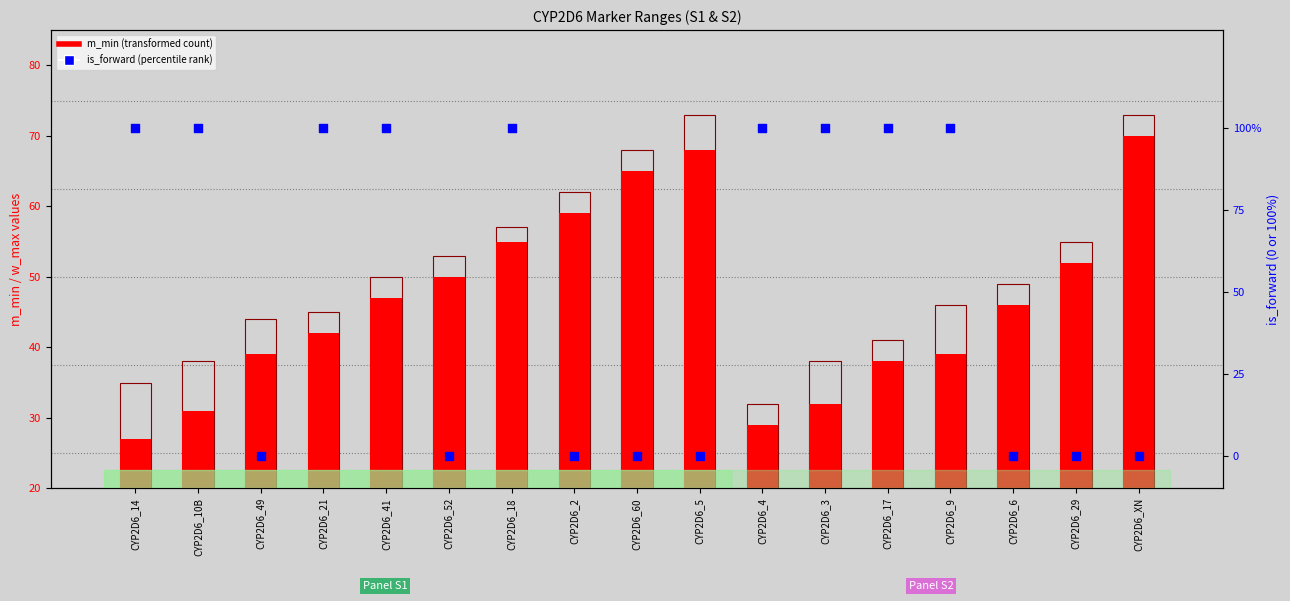

At how many categories does at least one series exceed 64?

12